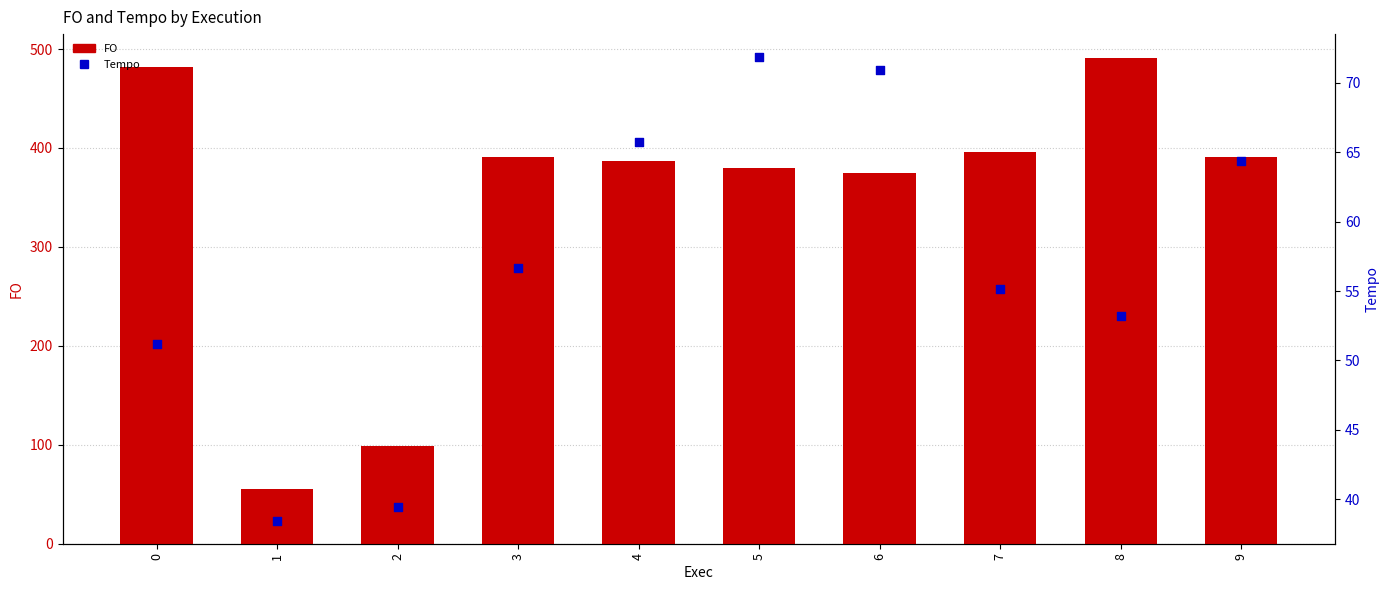

Which series has the largest Y range (max minus min)?

FO